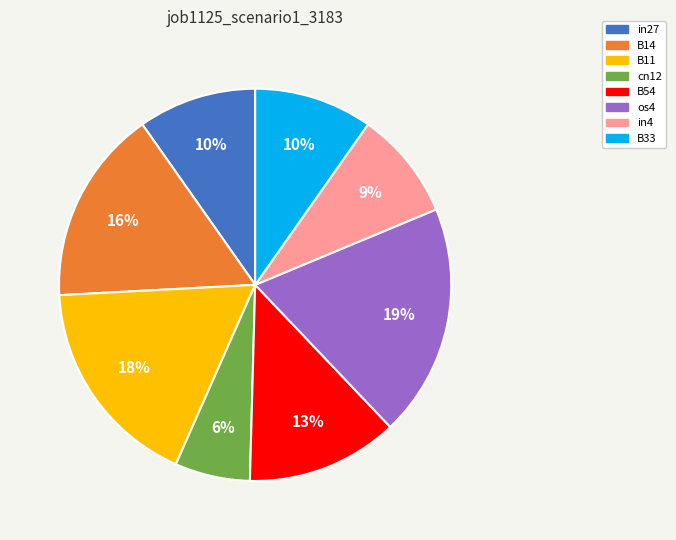

Which has a higher value, B54 or os4?

os4